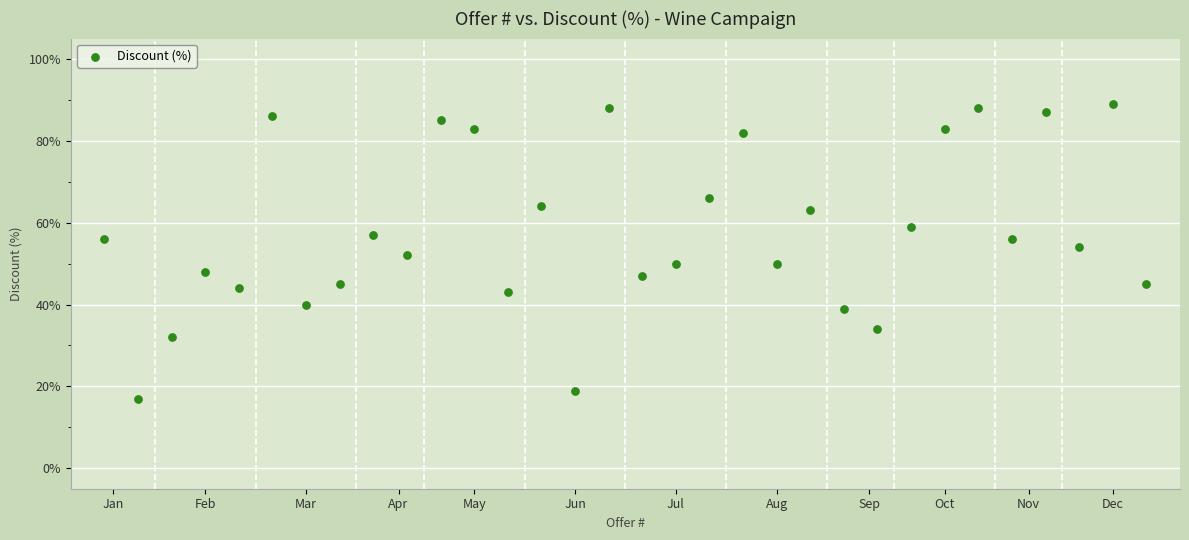

What is the range of X values (max minus min)?

31